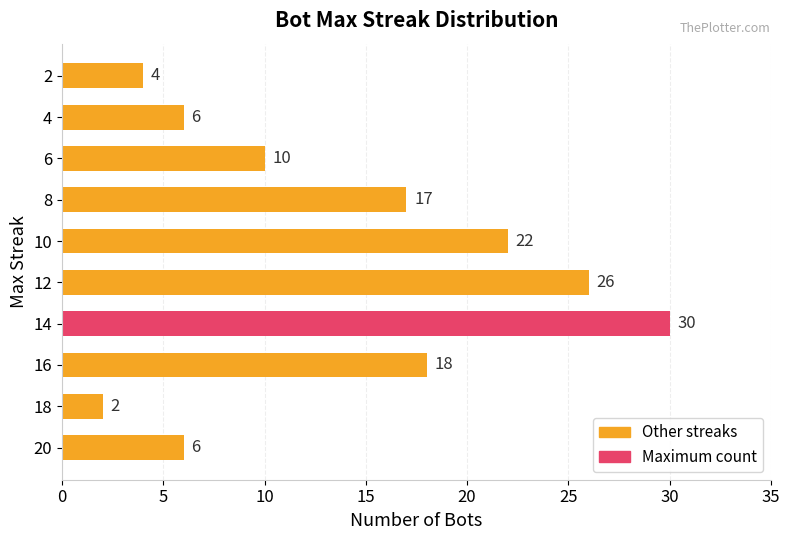

What is the greatest value displayed?

30